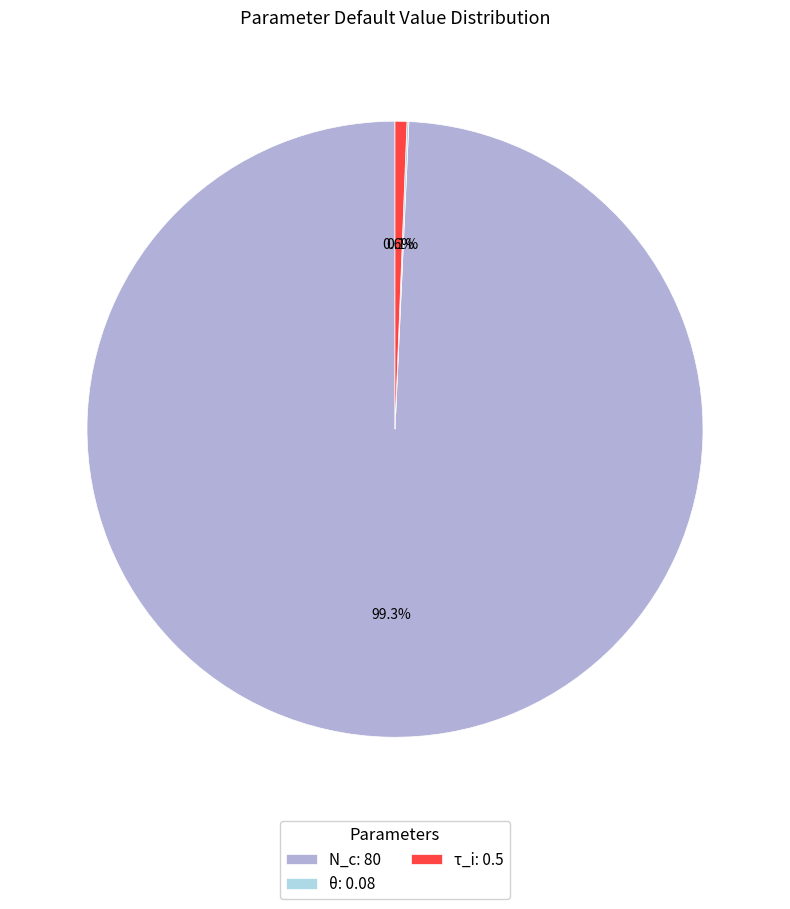

Does τ_i: 0.5 account for over 50% of the chart?

No